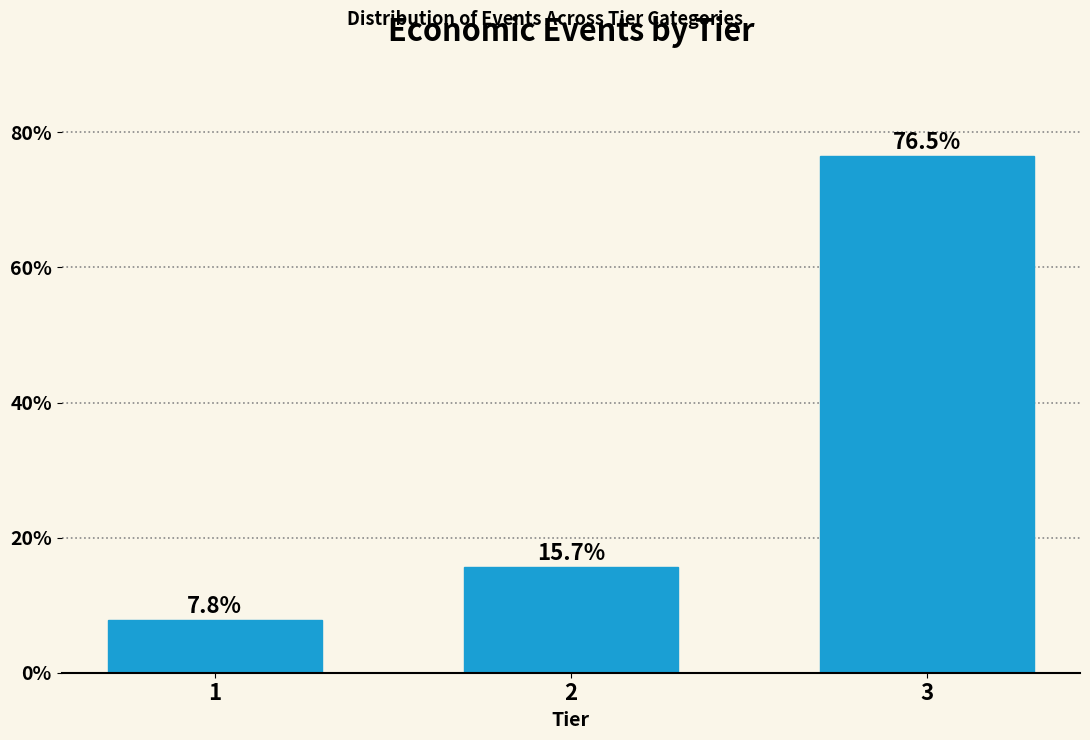

Reading left to right, what are all the values shown in this chart?

7.8	15.7	76.5